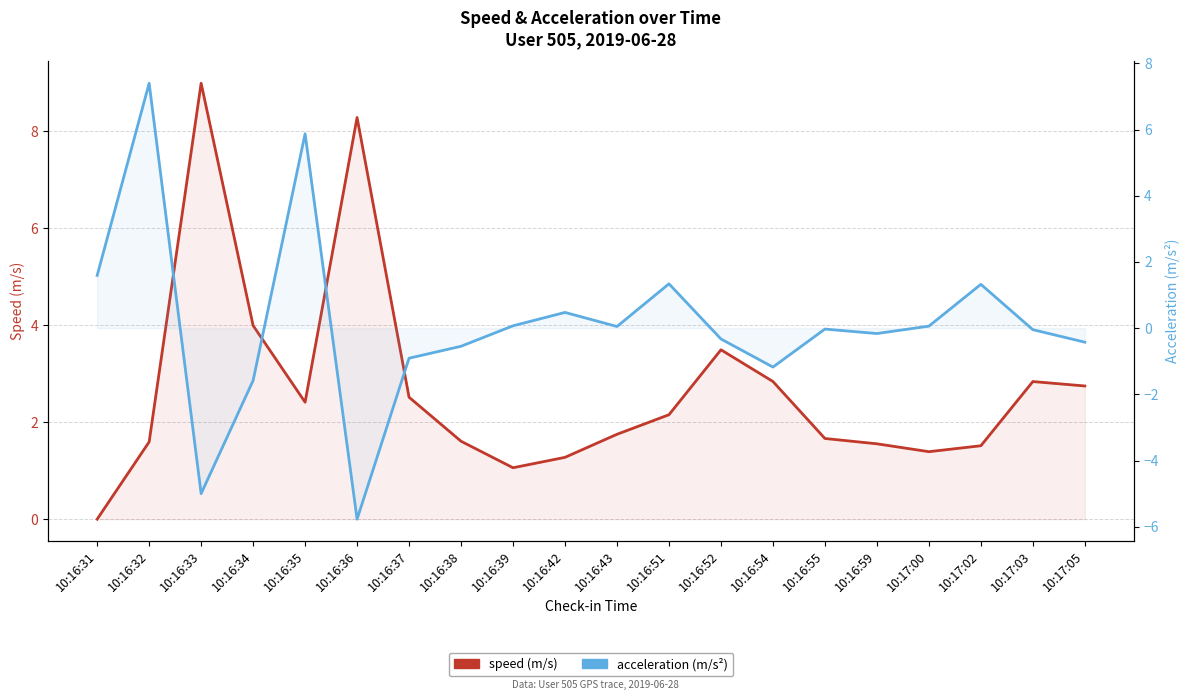

Rank the categories by speed value from lowest to highest.

10:16:31, 10:16:39, 10:16:42, 10:17:00, 10:17:02, 10:16:59, 10:16:32, 10:16:38, 10:16:55, 10:16:43, 10:16:51, 10:16:35, 10:16:37, 10:17:05, 10:17:03, 10:16:54, 10:16:52, 10:16:34, 10:16:36, 10:16:33